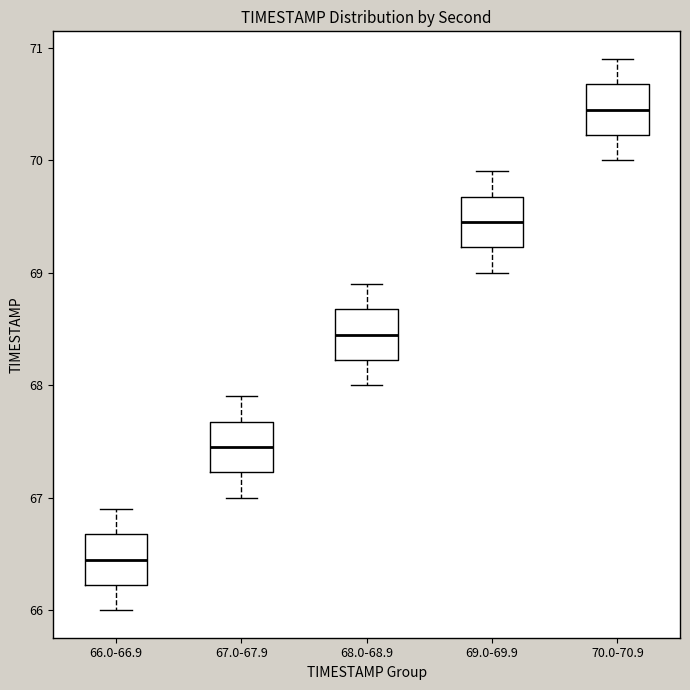

Reading left to right, read every box against the y-axis: the position of its median line, the range the box covers, and the ends of its whiskers. The values are not printed on the chart, so give them approximately, as read against the axis.

66.0-66.9: median 66.5, box 66.2 to 66.7, whiskers 66.0 to 66.9
67.0-67.9: median 67.5, box 67.2 to 67.7, whiskers 67.0 to 67.9
68.0-68.9: median 68.5, box 68.2 to 68.7, whiskers 68.0 to 68.9
69.0-69.9: median 69.5, box 69.2 to 69.7, whiskers 69.0 to 69.9
70.0-70.9: median 70.5, box 70.2 to 70.7, whiskers 70.0 to 70.9